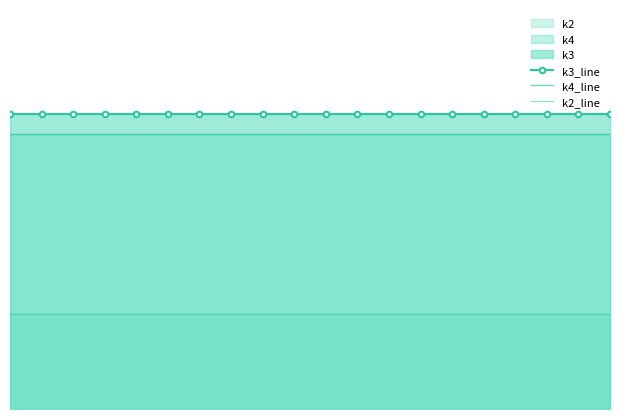

What position from the right is 13?

7